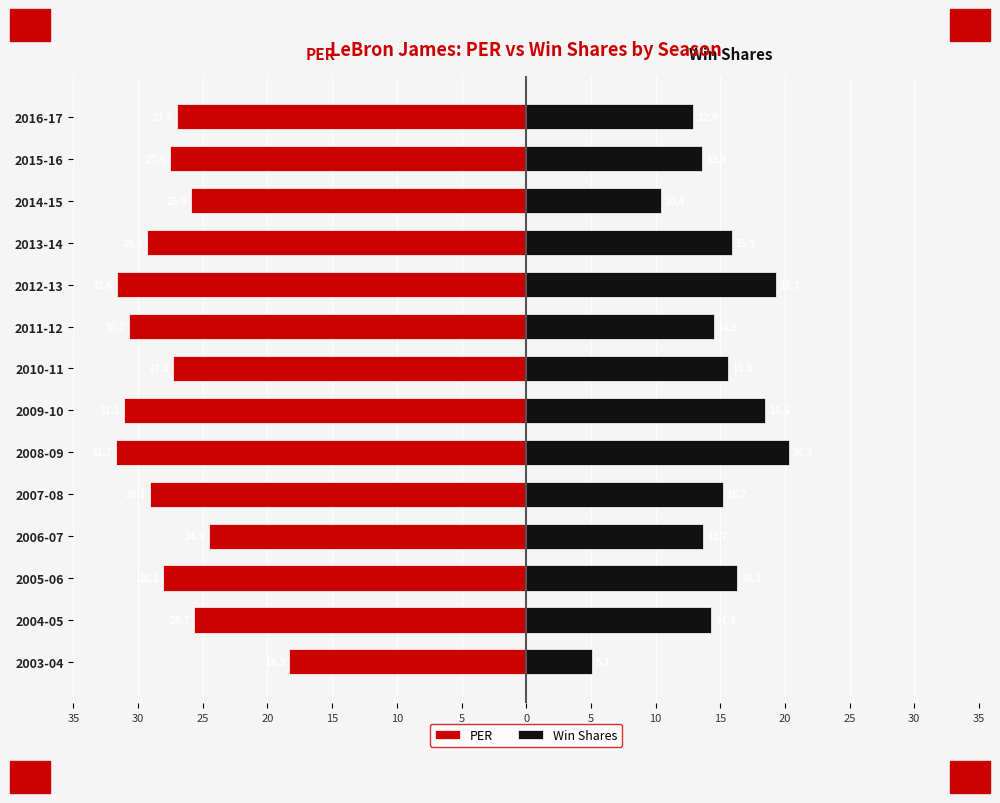

True or false: PER has a value of -28.1 at 2005-06.

True